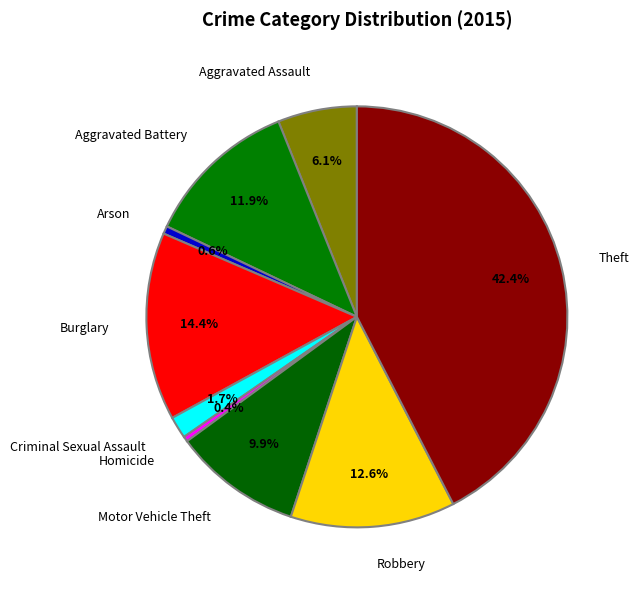

How many segments does this pie chart have?

9